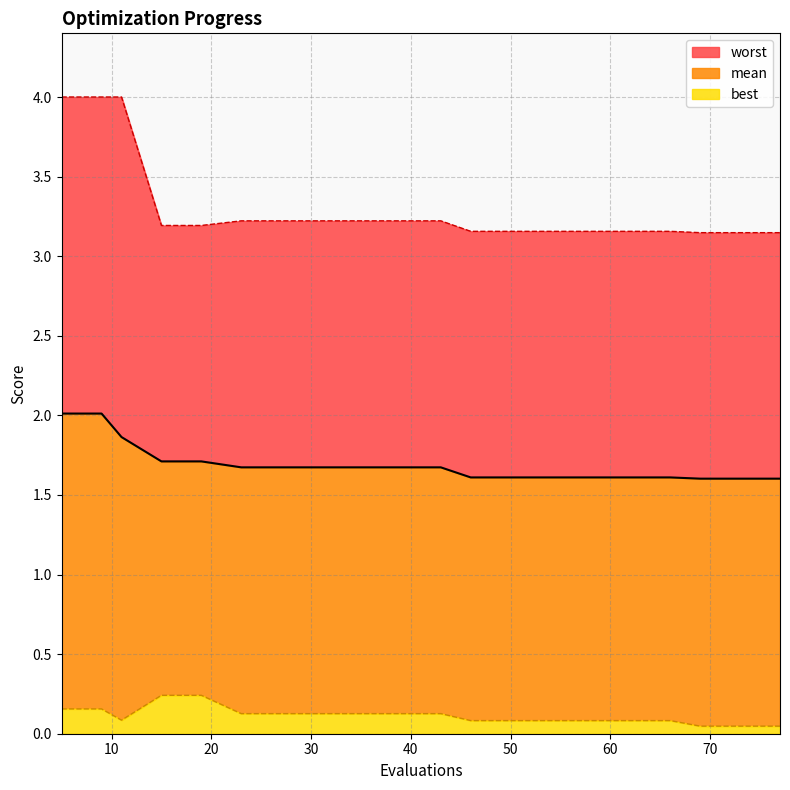

The value of worst at 50 is 4.3. True or false?

False